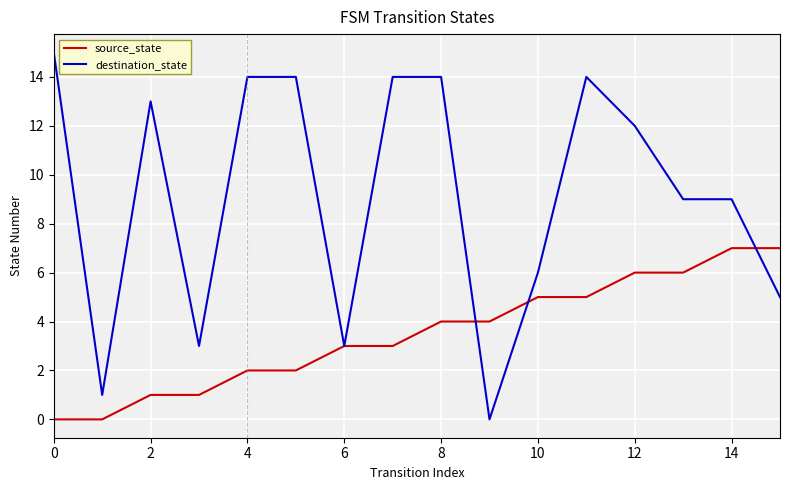

Rank the series by their maximum value, from highest to lowest.

destination_state, source_state